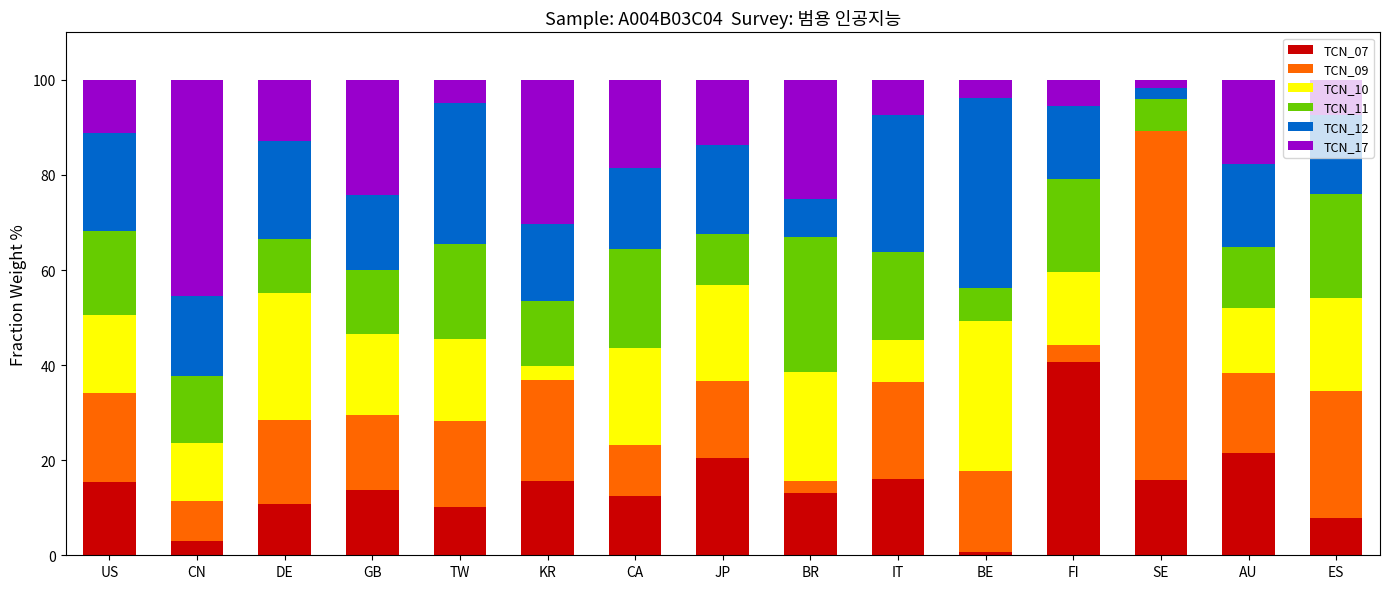

The TCN_07 series shows 3.8 at ES. True or false?

False